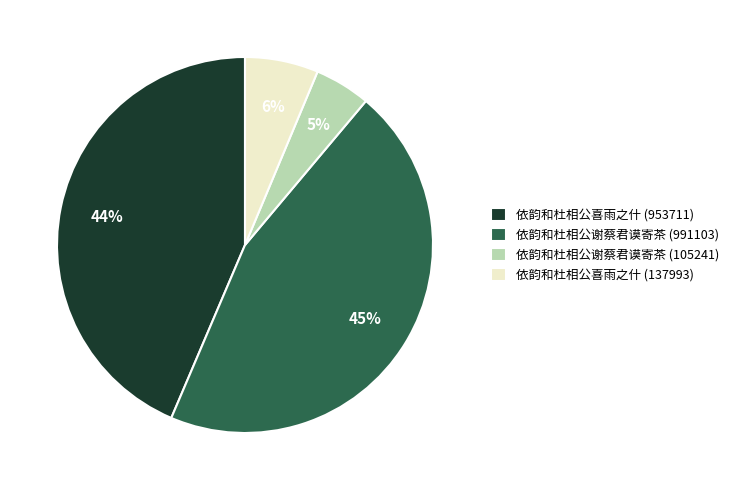

Is the sum of 依韵和杜相公谢蔡君谟寄茶 (991103) and 依韵和杜相公喜雨之什 (953711) greater than half?

Yes